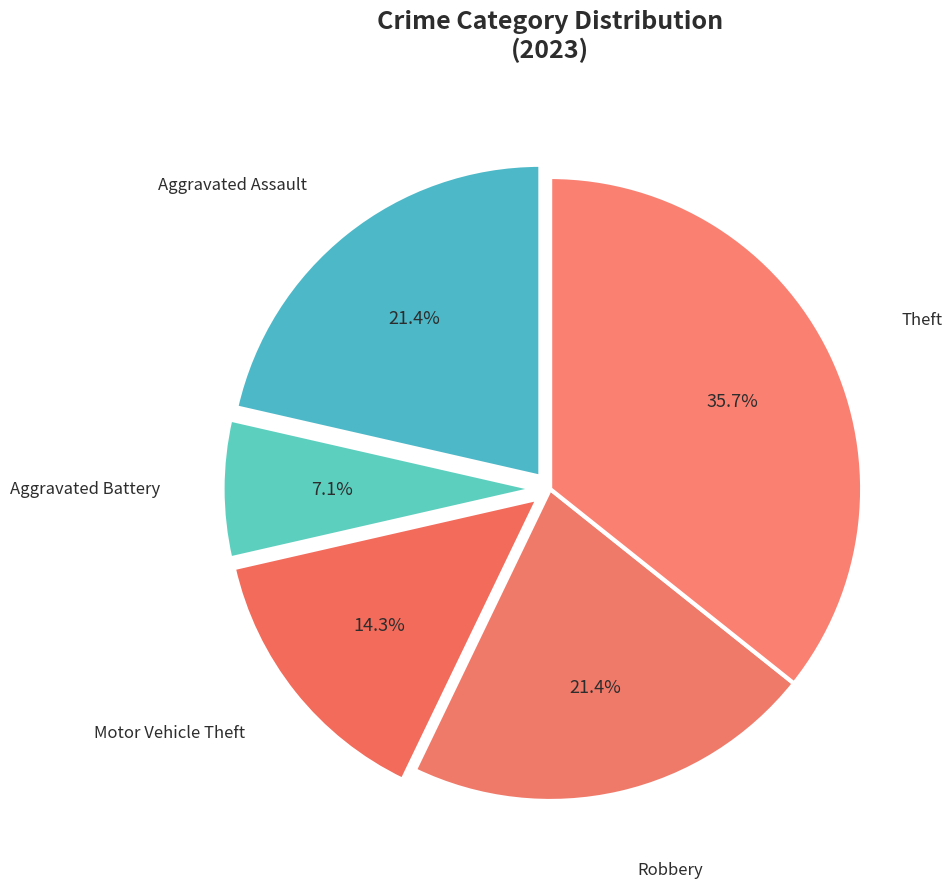

Does any single category account for the majority?

No